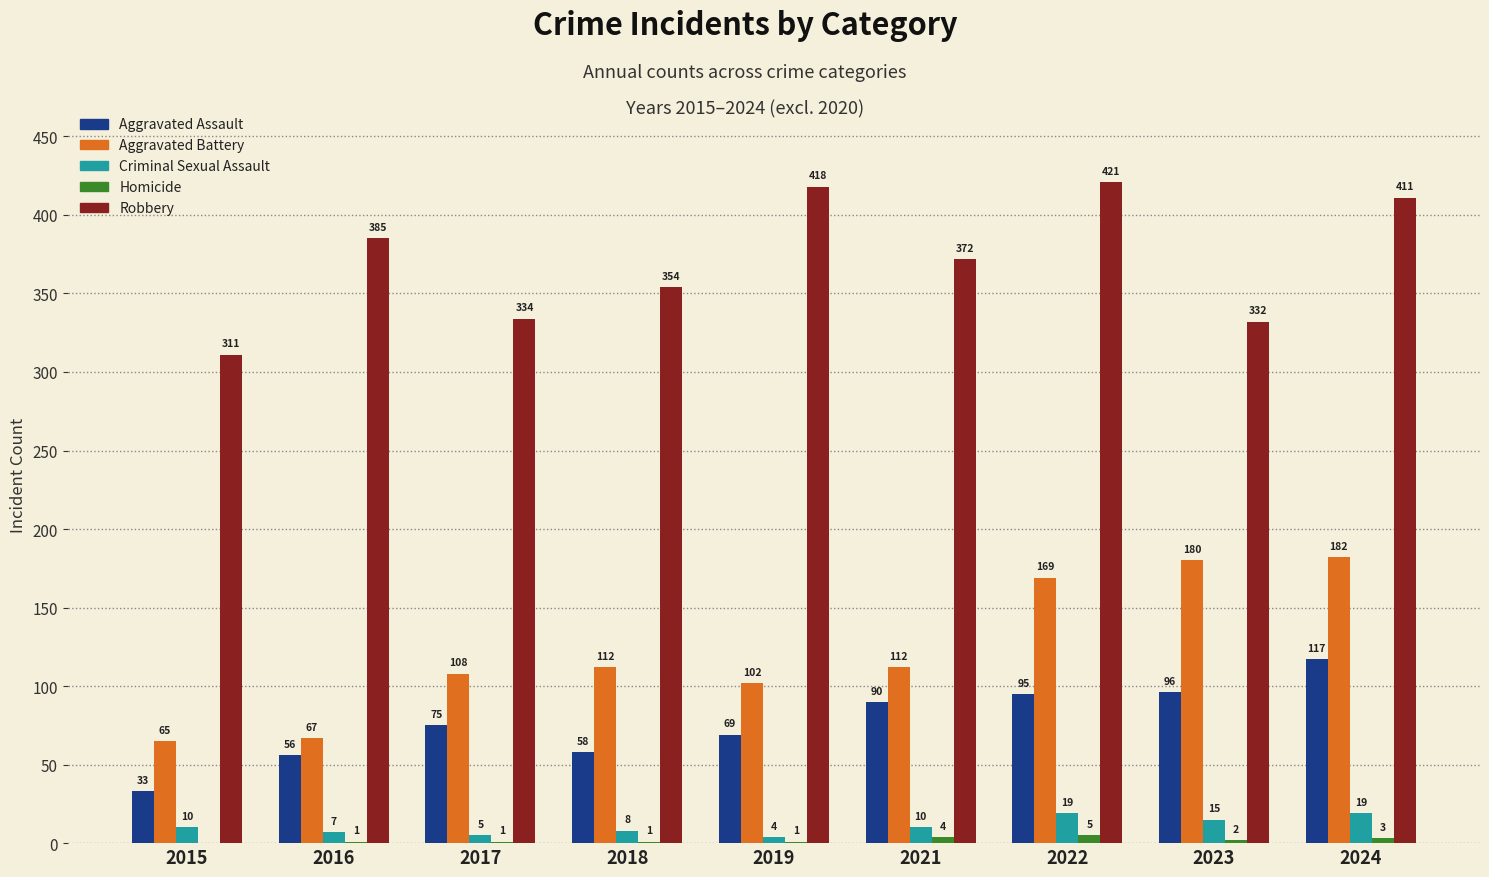

Are the bars horizontal?

No